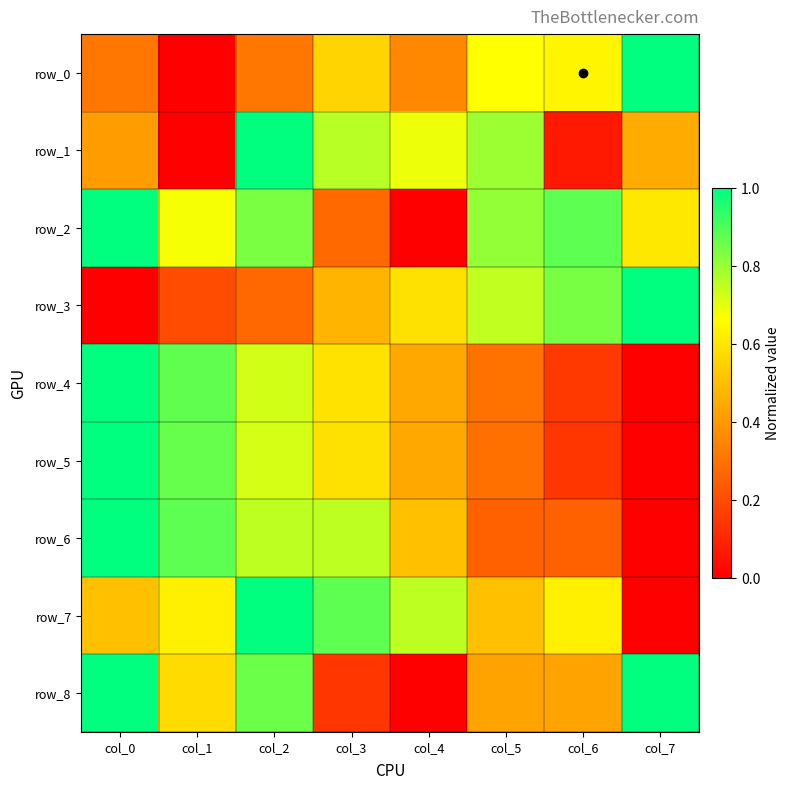

How many series are shown in this chart?

9